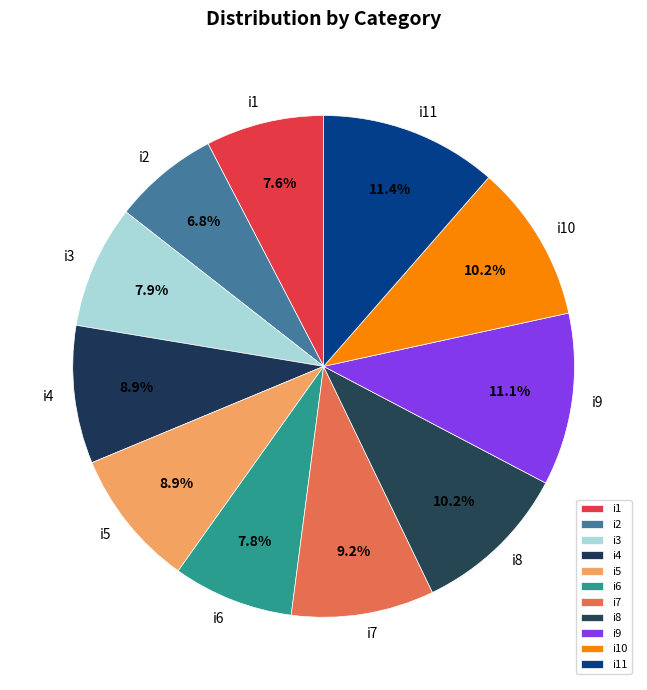

Is i5 the majority of the pie?

No